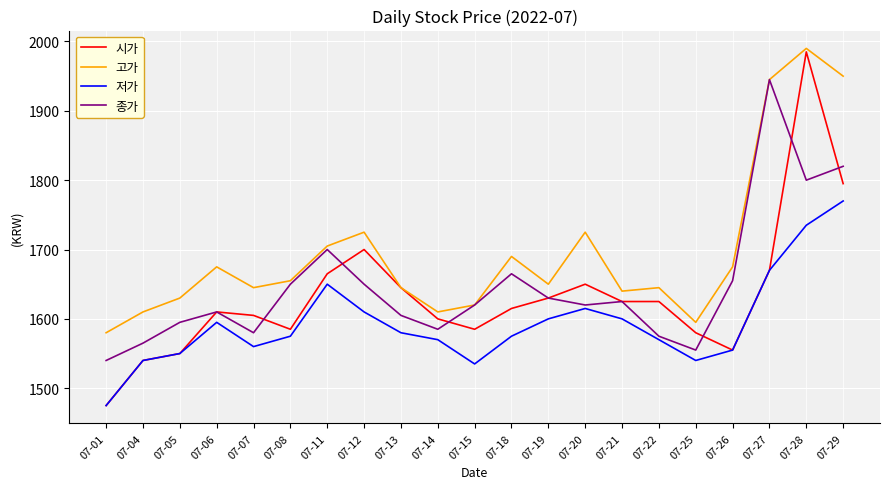

In 저가, how many points are higher than both neighbors (excluding endpoints)?

3